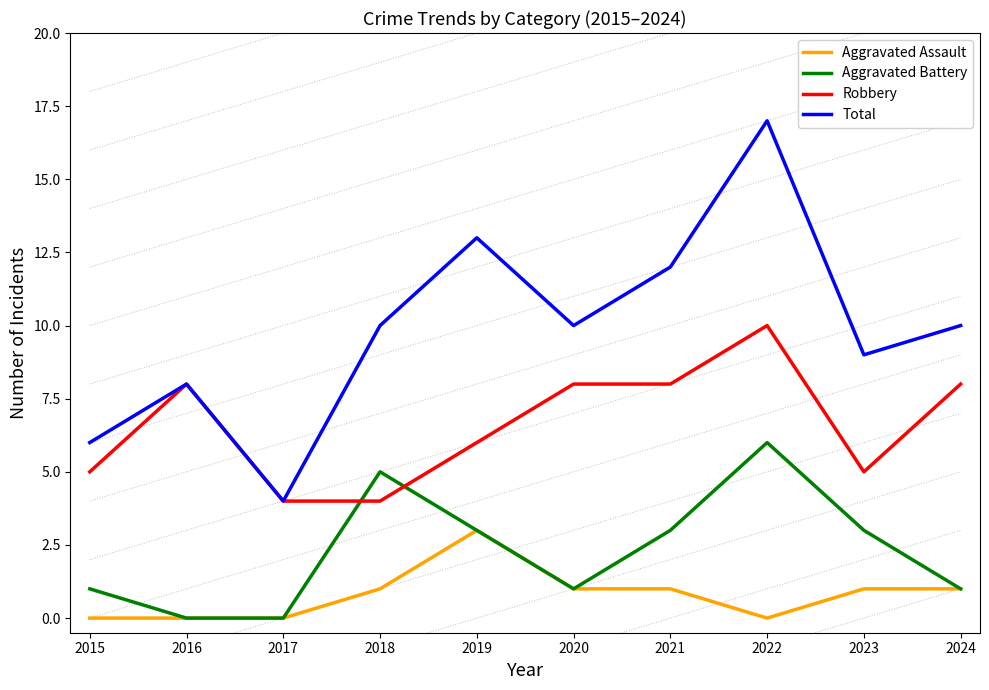

Rank the categories by Robbery value from highest to lowest.

2022, 2016, 2020, 2021, 2024, 2019, 2015, 2023, 2017, 2018